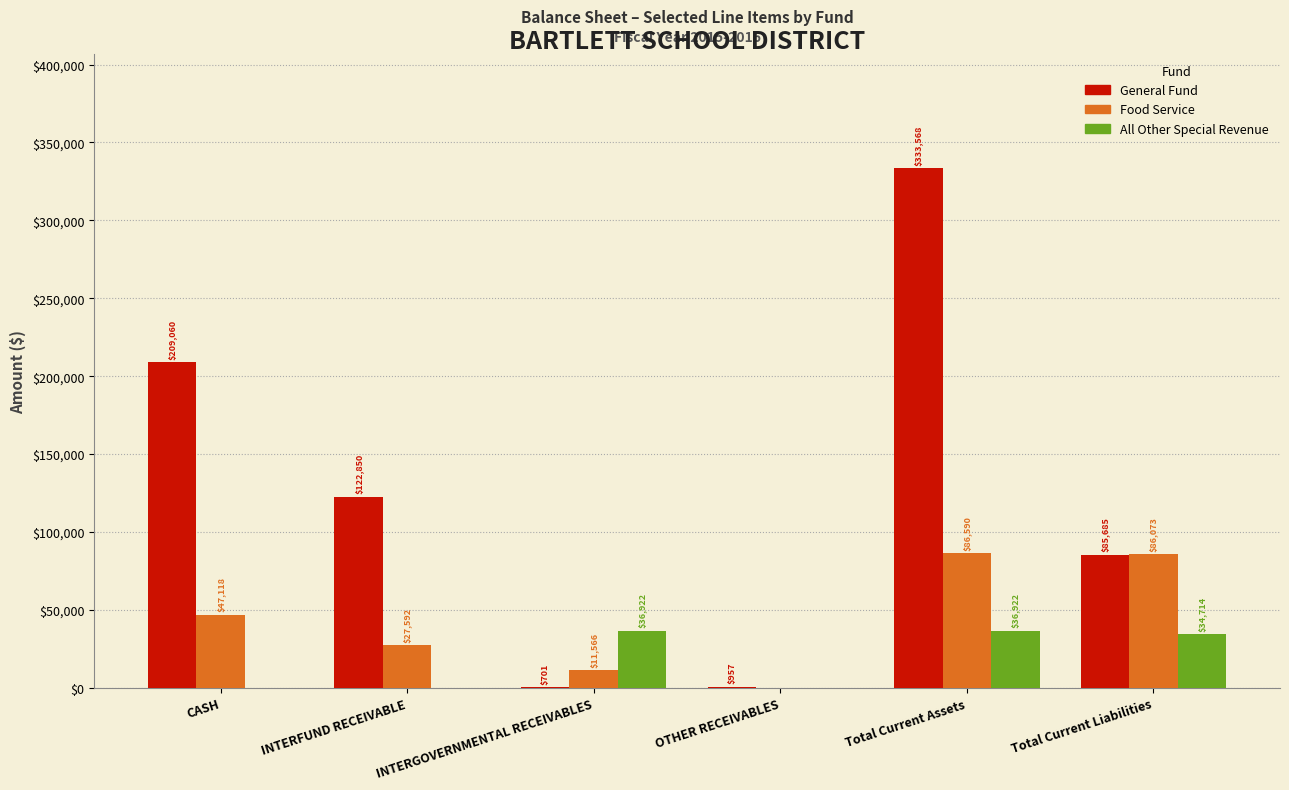

True or false: Food Service has a value of 86590.4 at Total Current Assets.

True